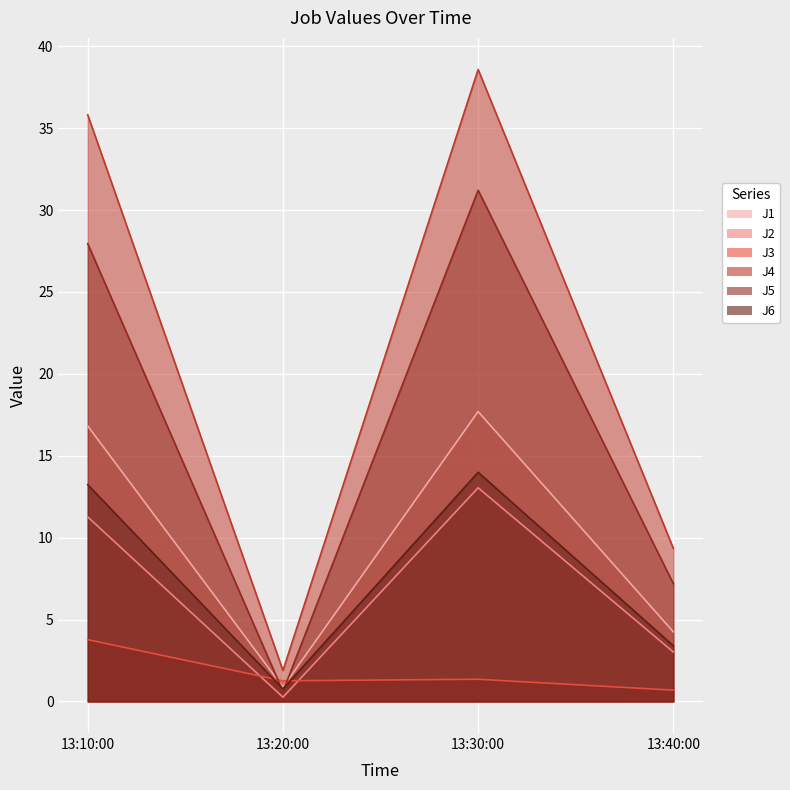

How many series are shown in this chart?

6